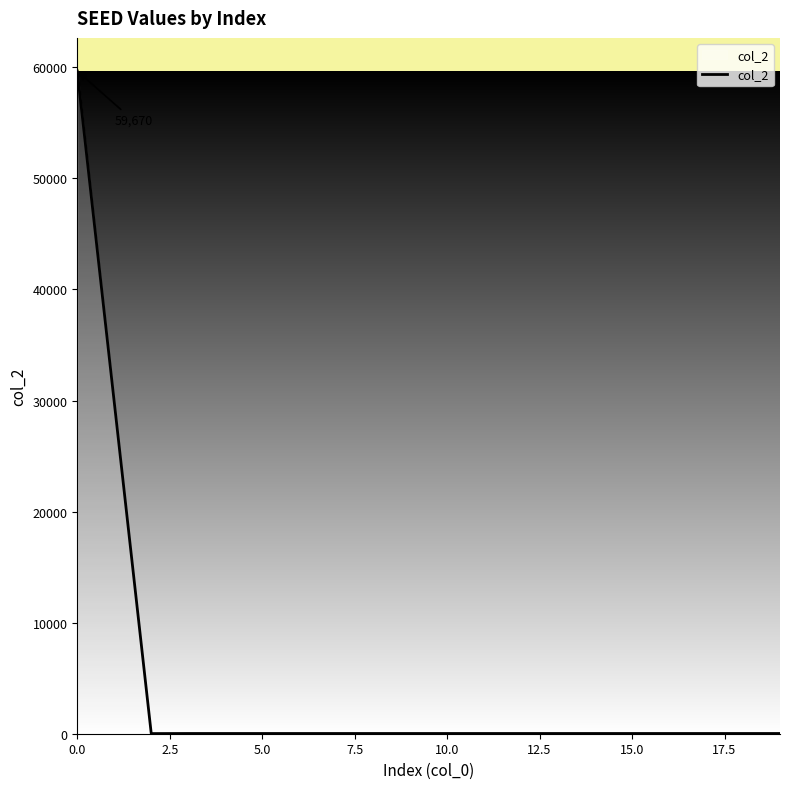

What is the maximum value shown in the chart?

59670